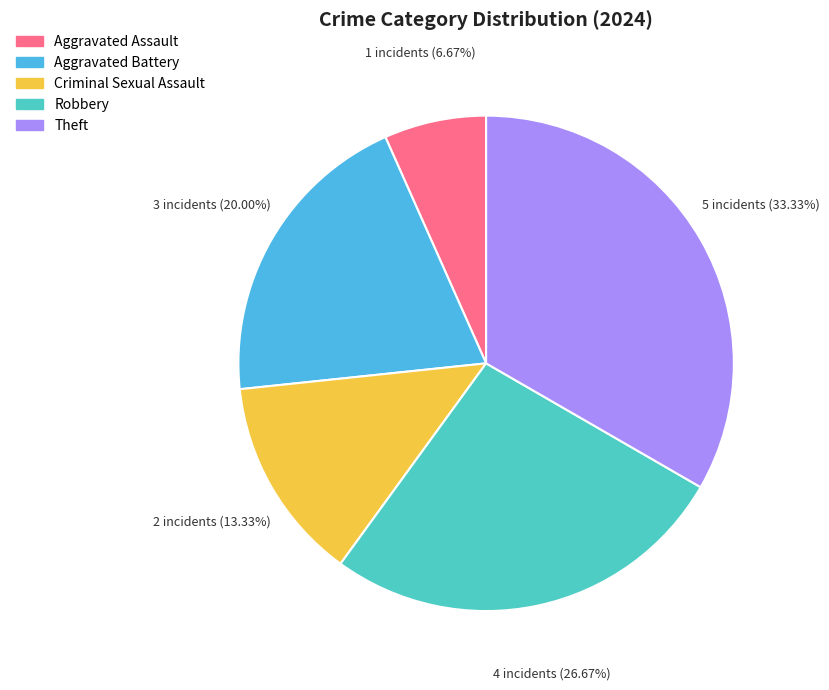

What percentage is the Aggravated Battery slice, to the nearest percent?

20%